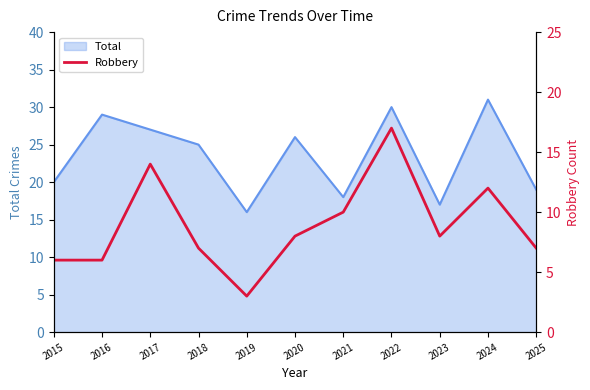

Is it true that Total equals 31 at 2024?

True